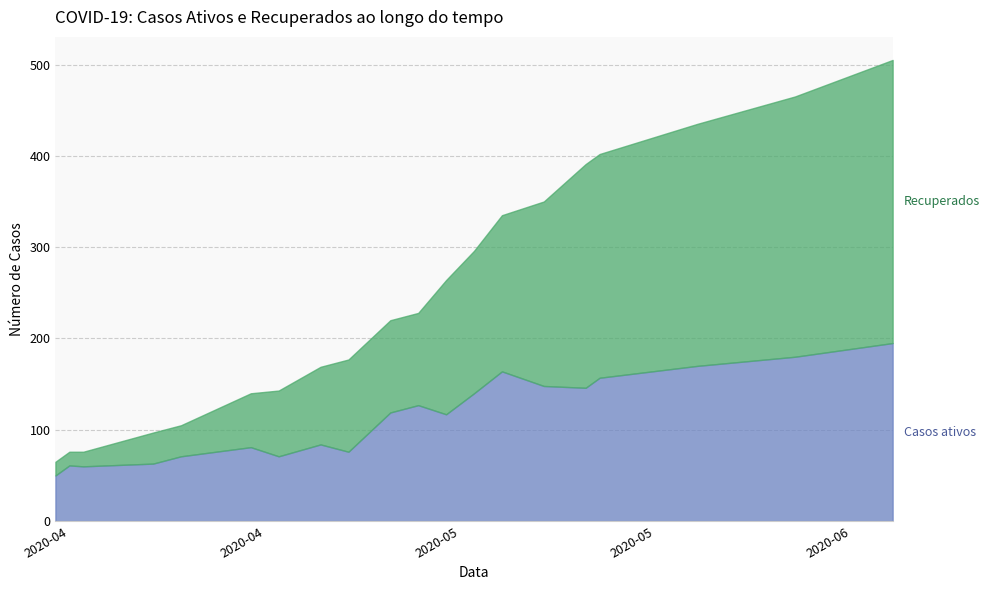

List the series in order of their overall mean, highest first.

Recuperados, Casos ativos